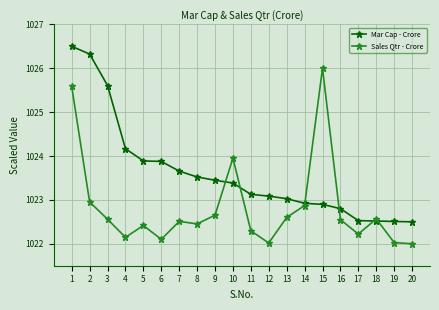

At how many categories does at least one series exceed 1025?

4